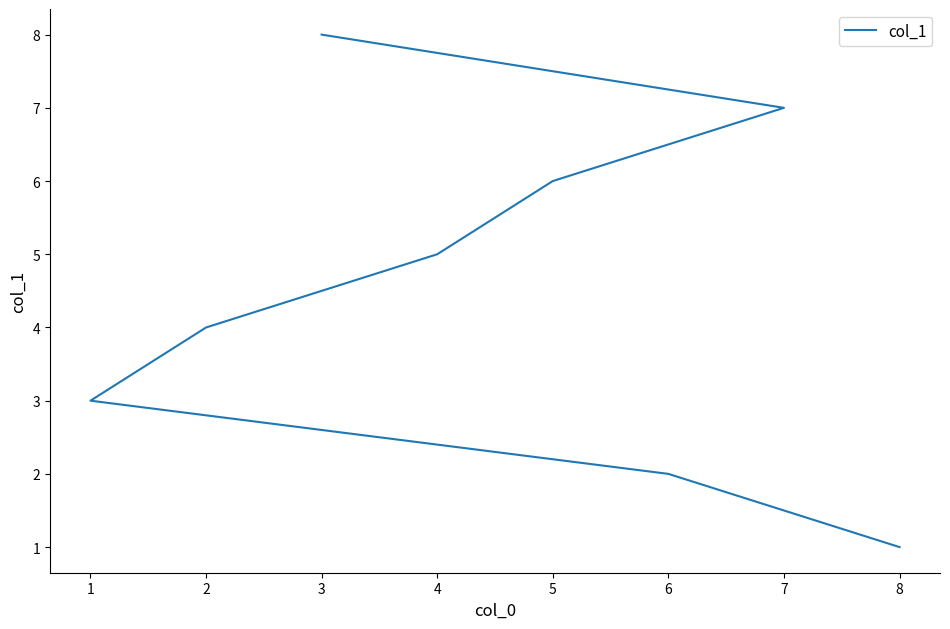

True or false: the data shows 10 at 7.

False